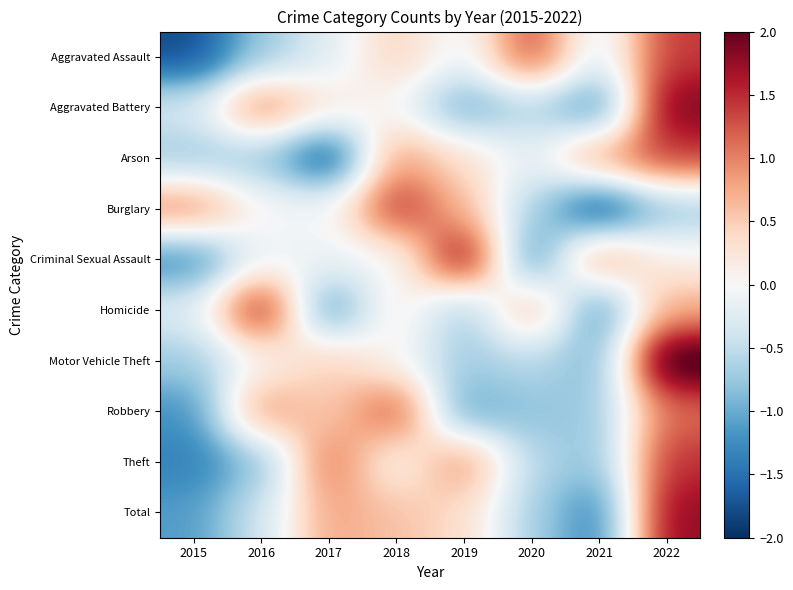

How many data points does each series have?

8